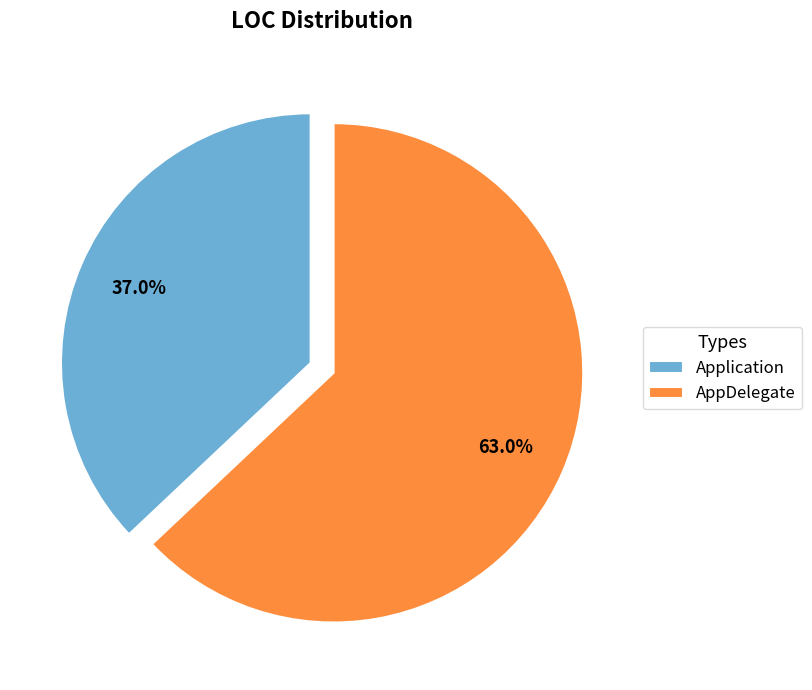

The AppDelegate slice represents 90% of the pie. True or false?

False